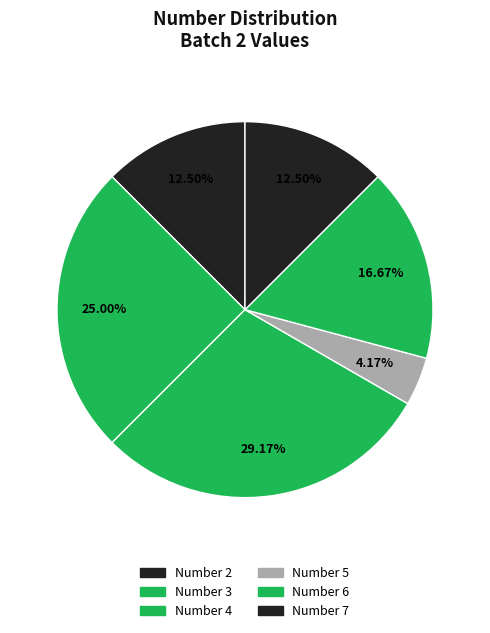

Count the number of slices in the pie.

6